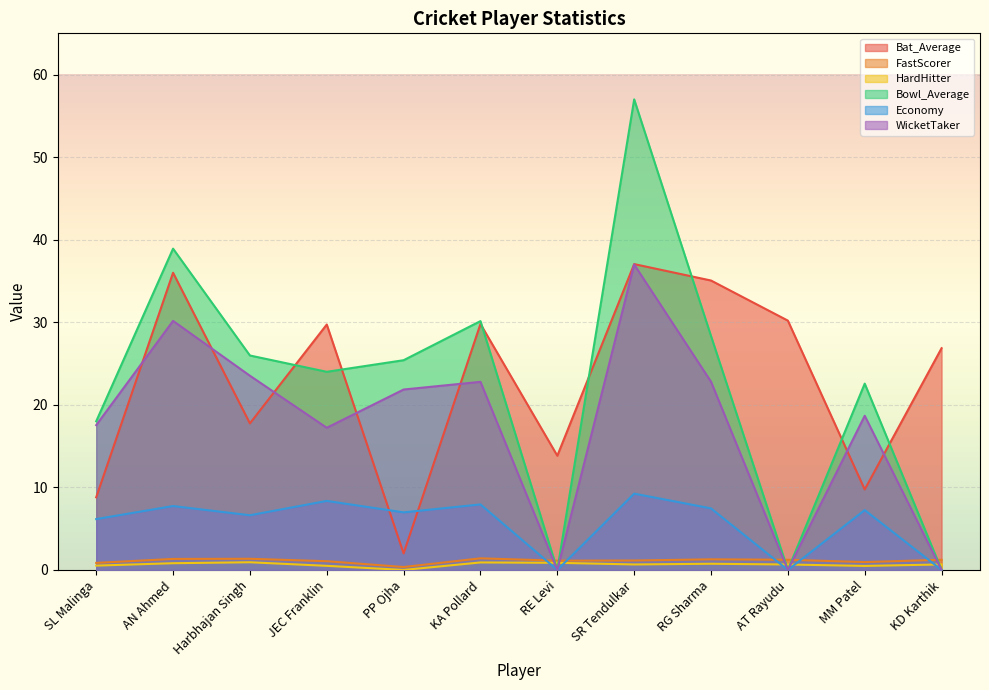

What is the difference between the maximum and minimum values in the Bat_Average series?

35.0